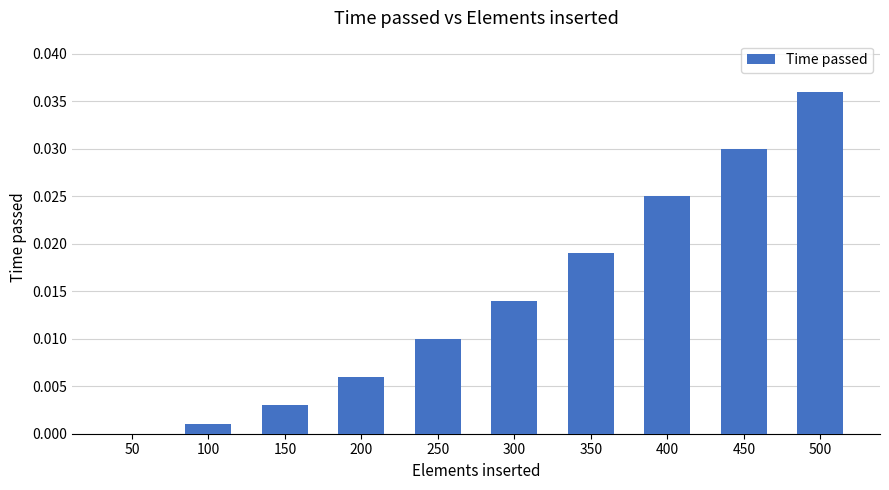

Which has a higher value, 100 or 200?

200